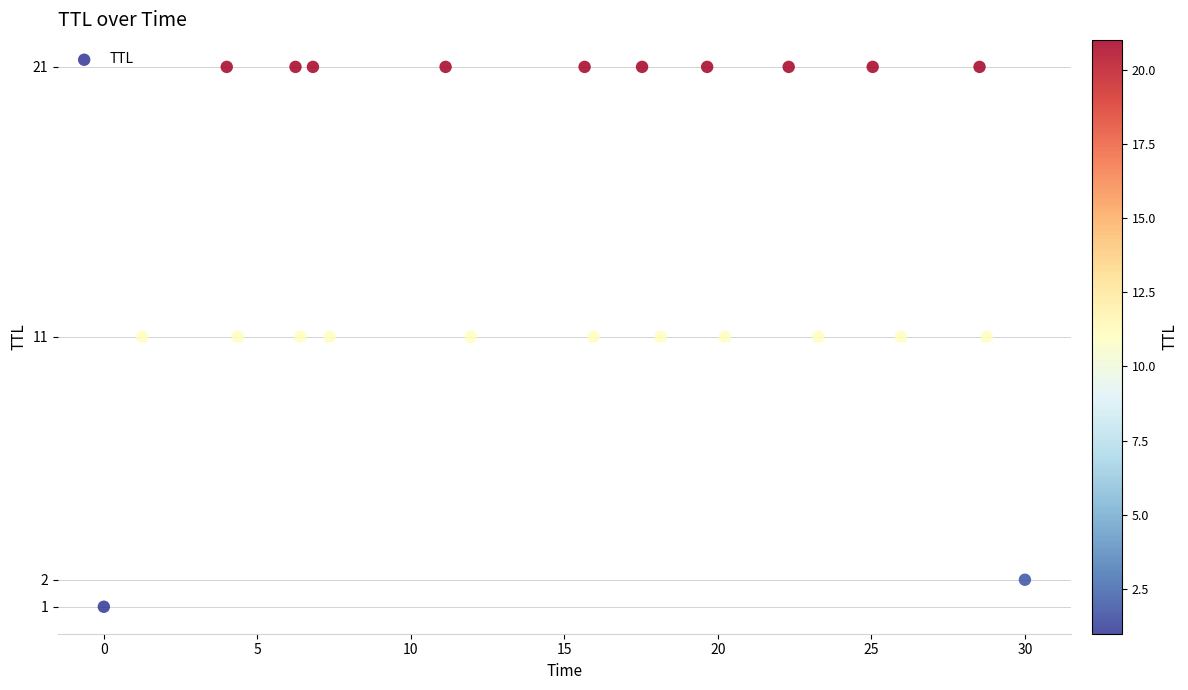

What is the range of Y values (max minus min)?

20